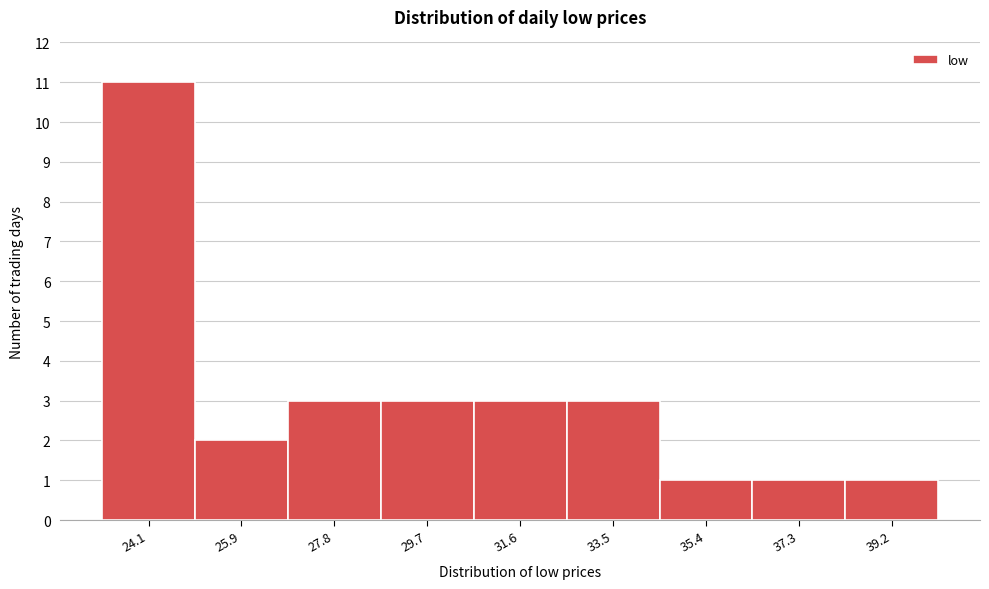

Reading right to left, list all the values displayed in this chart.

39.2=1	37.3=1	35.4=1	33.5=3	31.6=3	29.7=3	27.8=3	25.9=2	24.1=11